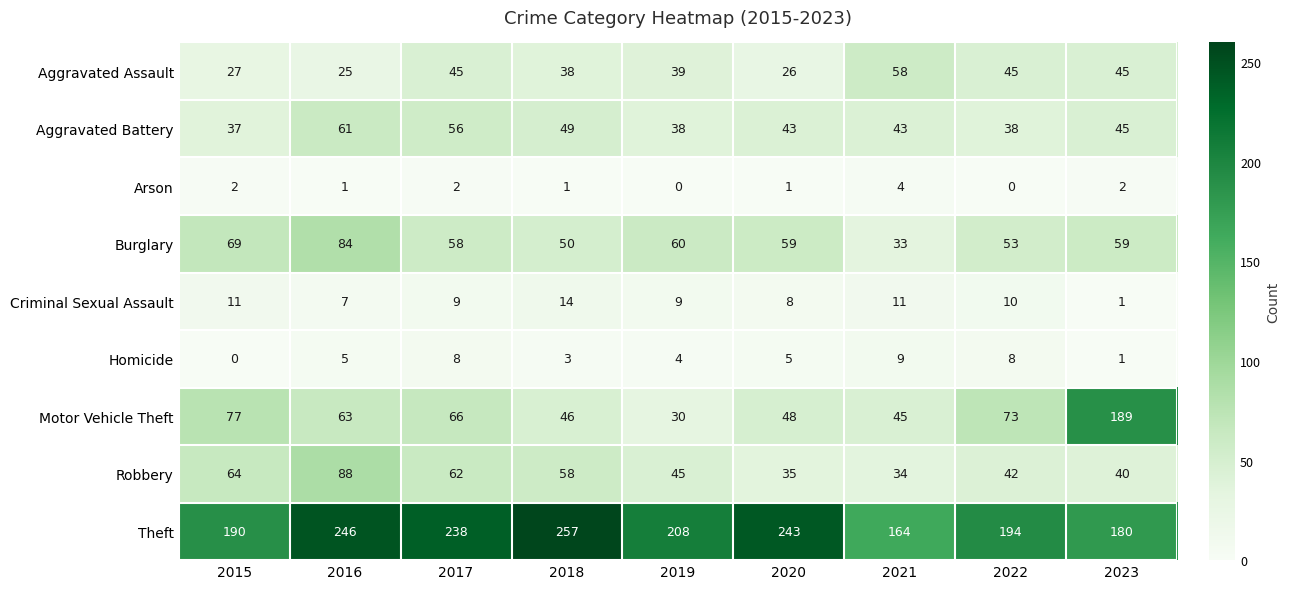

What is the sum of the Arson values at 2017 and 2023?

4